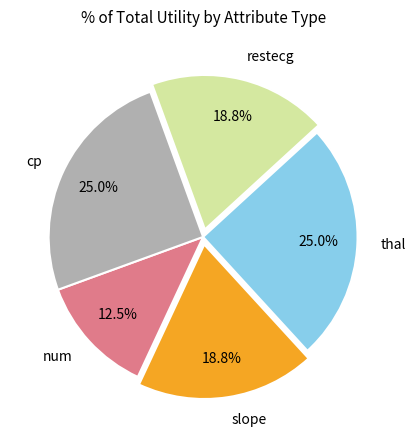

The restecg slice represents 26% of the pie. True or false?

False